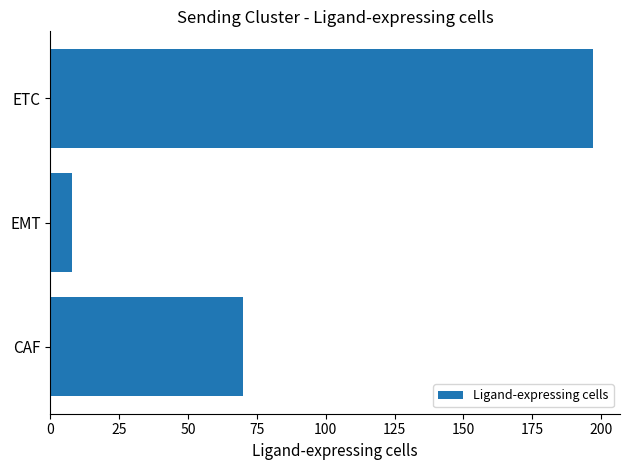

What is the minimum value shown in the chart?

8